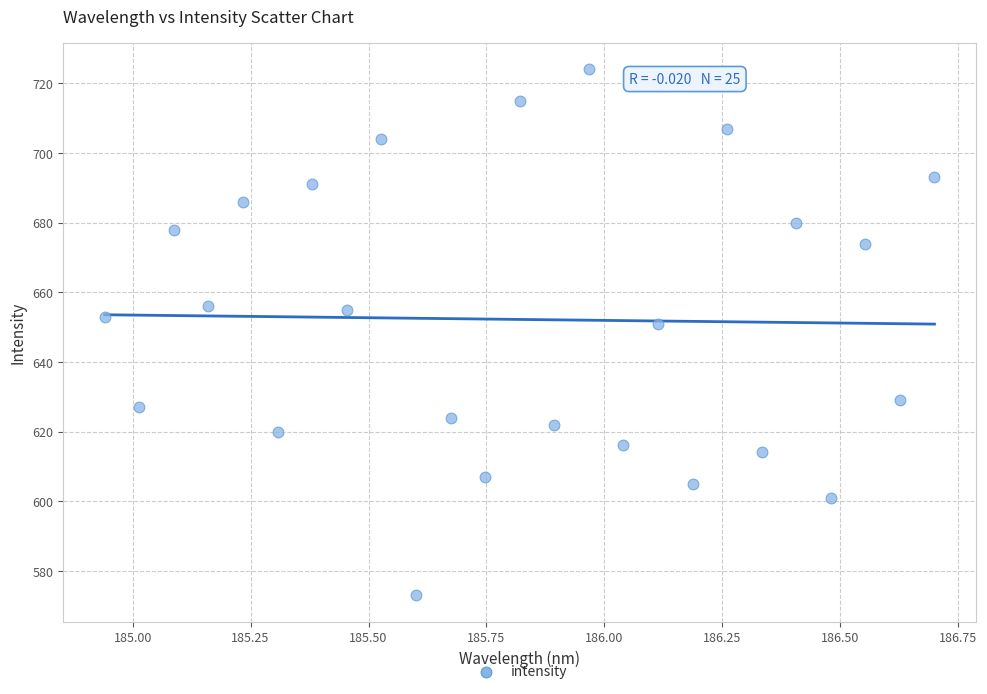

What is the range of Y values (max minus min)?

151